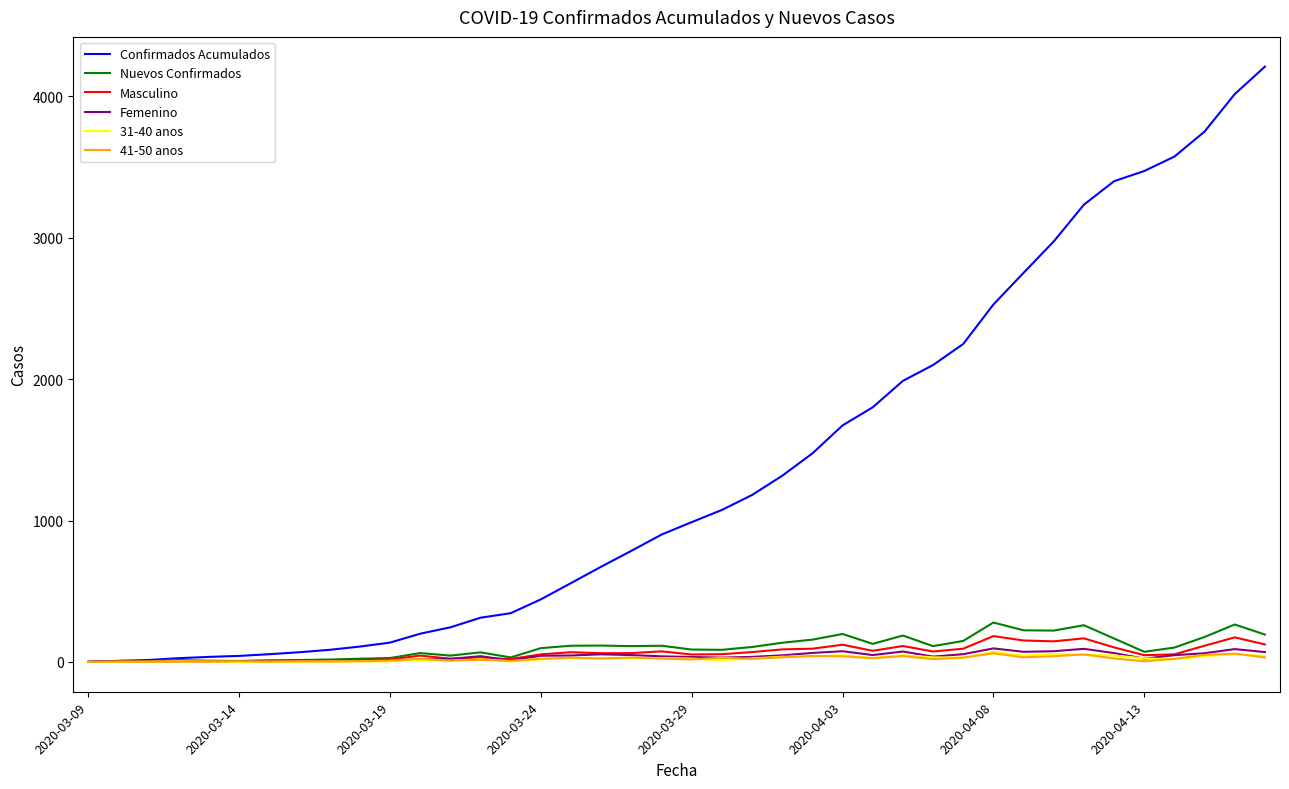

Which series has the largest total across all categories?

Confirmados Acumulados